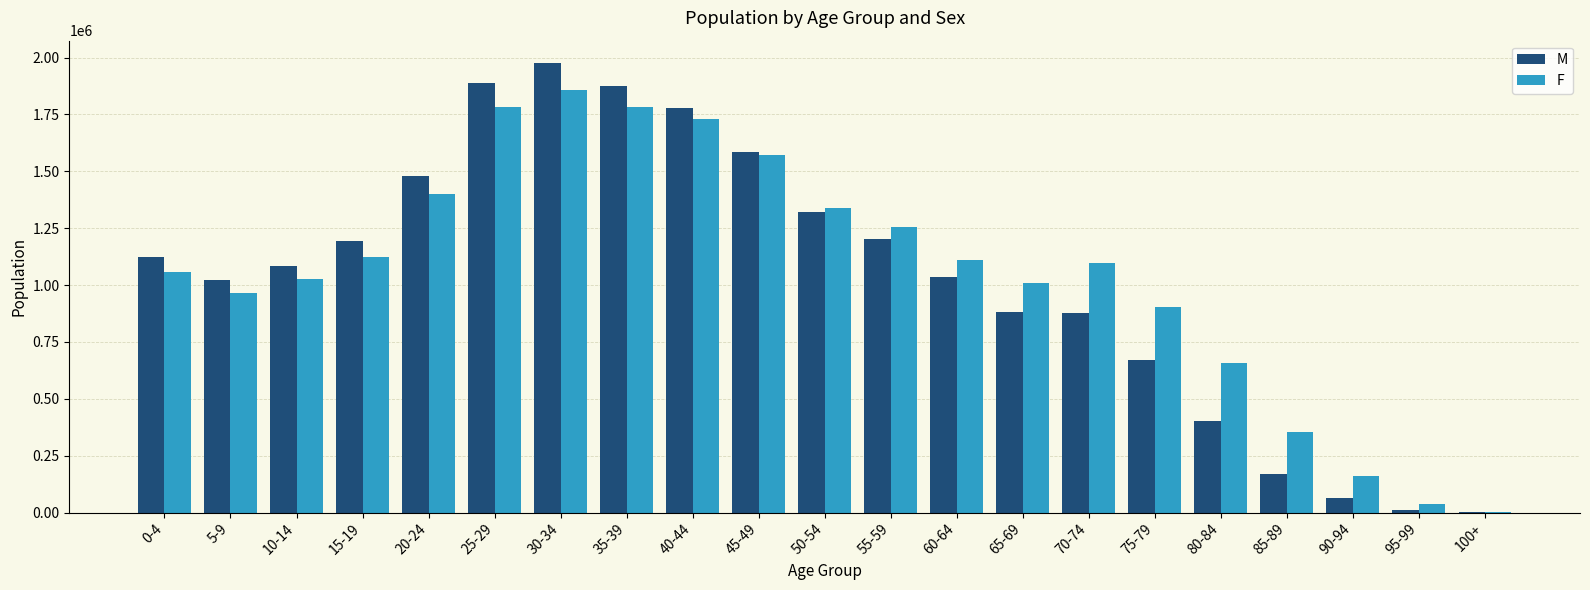

At which category does the chart reach its peak across all series?

30-34